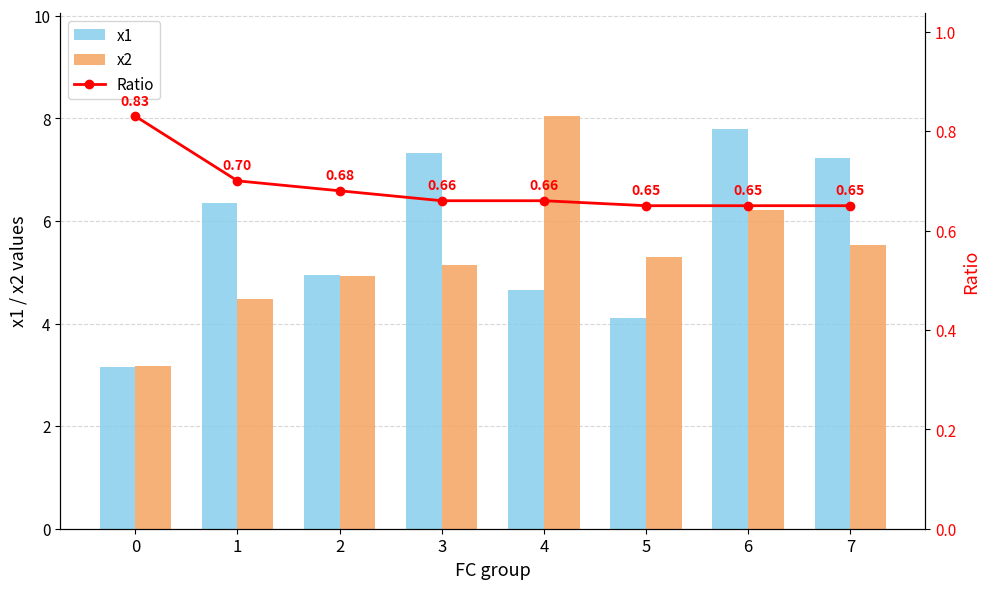

Reading left to right, transcribe all the data shown in this chart.

x1: 0=3.1	1=6.4	2=4.9	3=7.3	4=4.6	5=4.1	6=7.8	7=7.2
x2: 0=3.2	1=4.5	2=4.9	3=5.1	4=8.0	5=5.3	6=6.2	7=5.5
Ratio: 0=0.8	1=0.7	2=0.7	3=0.7	4=0.7	5=0.7	6=0.7	7=0.7